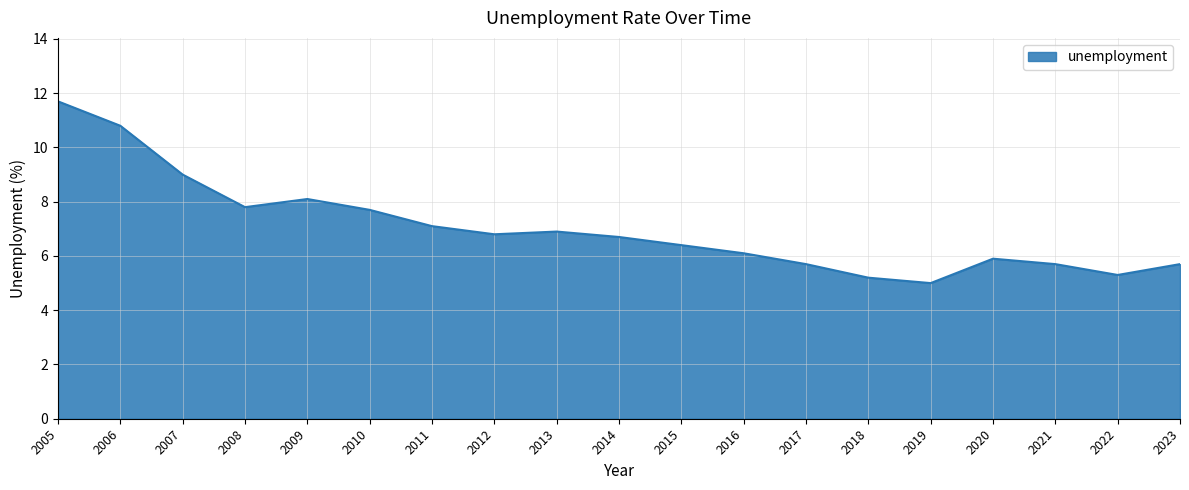

Where does the data first go above 6?

2005